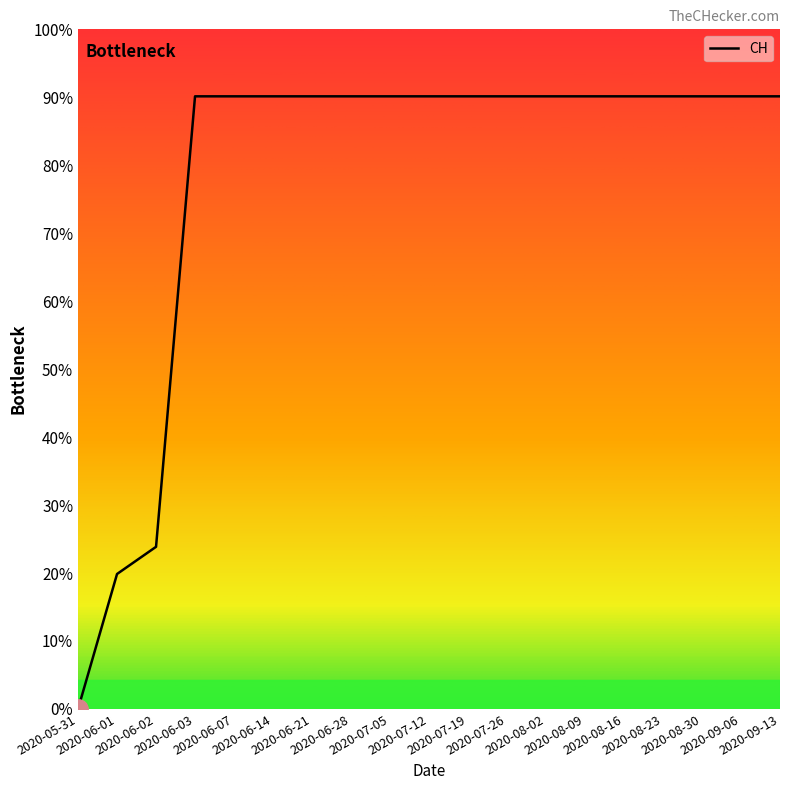

Rank the categories by value from lowest to highest.

2020-05-31, 2020-06-01, 2020-06-02, 2020-06-03, 2020-06-07, 2020-06-14, 2020-06-21, 2020-06-28, 2020-07-05, 2020-07-12, 2020-07-19, 2020-07-26, 2020-08-02, 2020-08-09, 2020-08-16, 2020-08-23, 2020-08-30, 2020-09-06, 2020-09-13